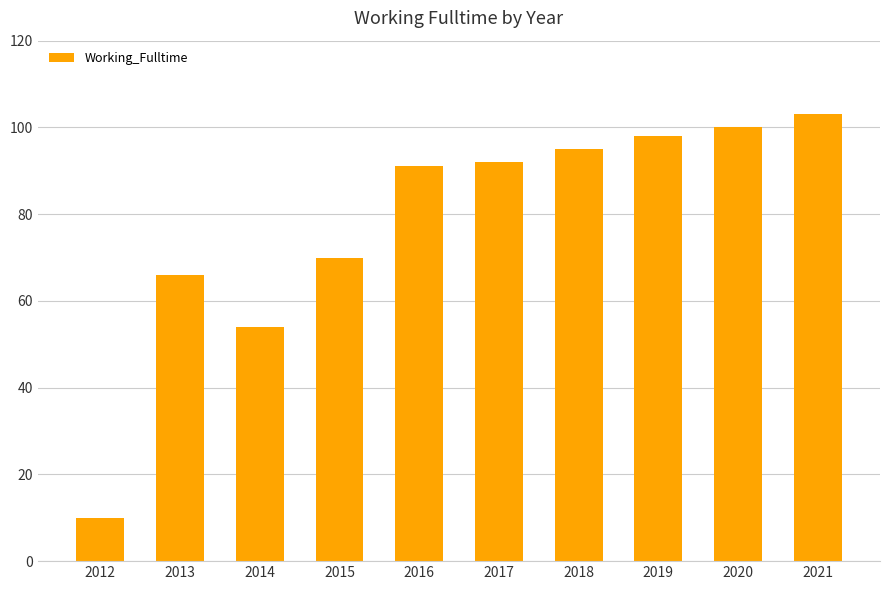

What is the greatest value displayed?

103